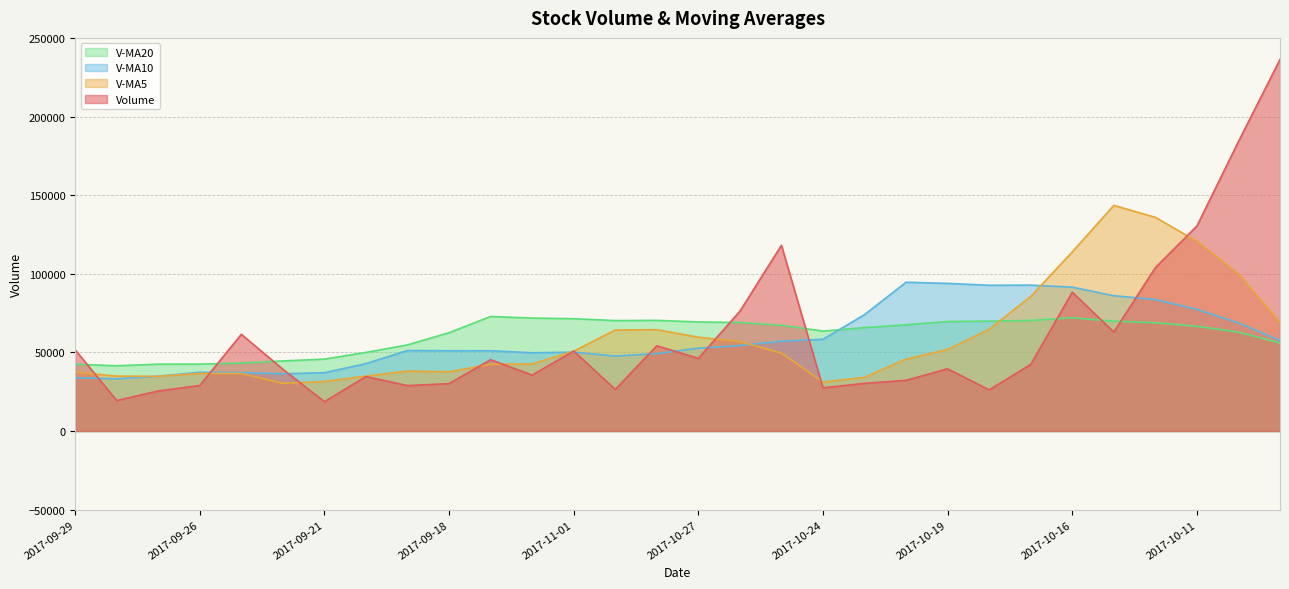

The volume series shows 28982.6 at 2017-09-26. True or false?

True